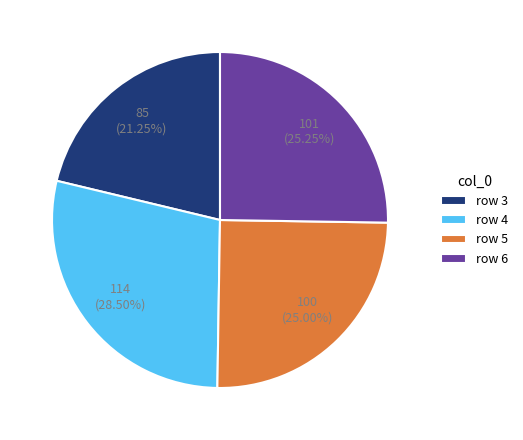

How many slices are in this pie chart?

4